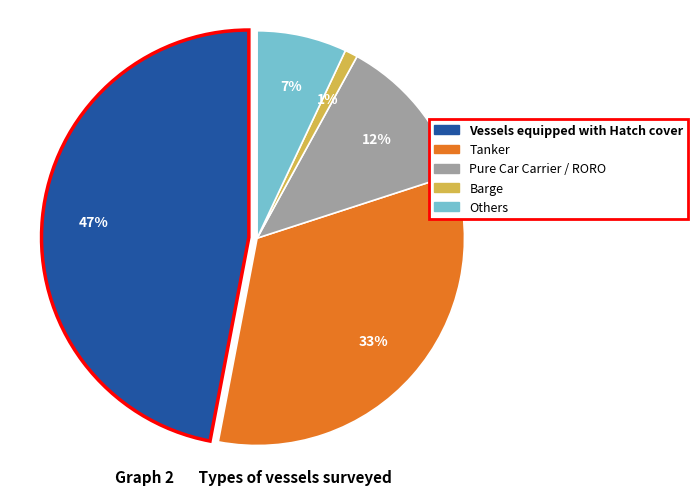

Approximately how many times larger is the value at 2 compared to 0?

0.3